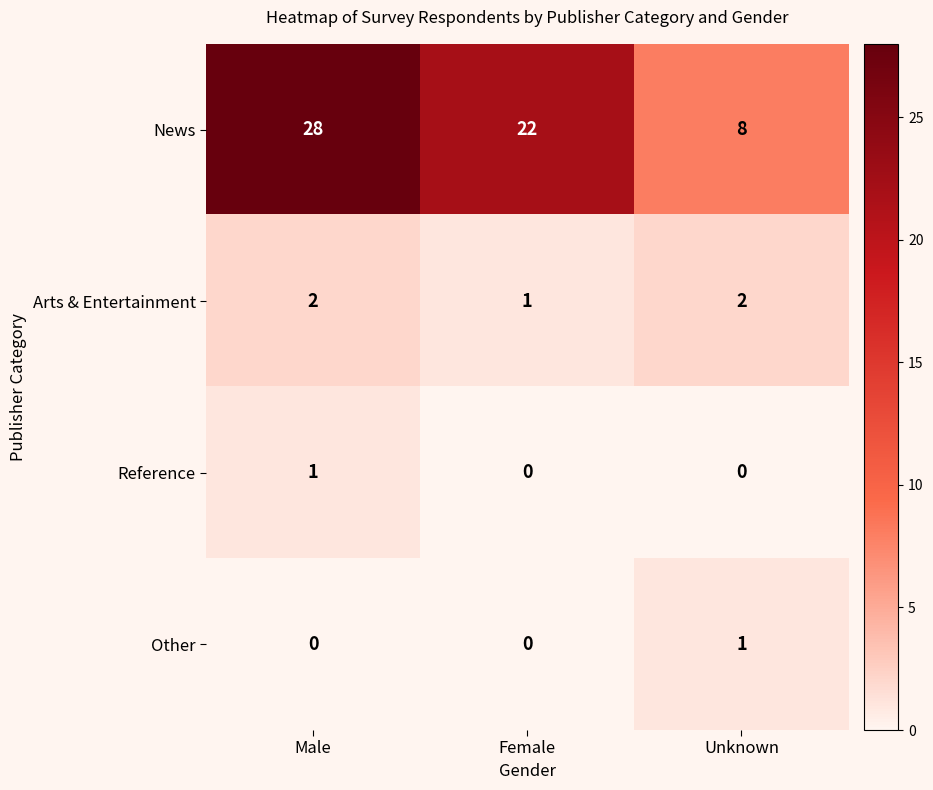

Count the number of data series in this chart.

4